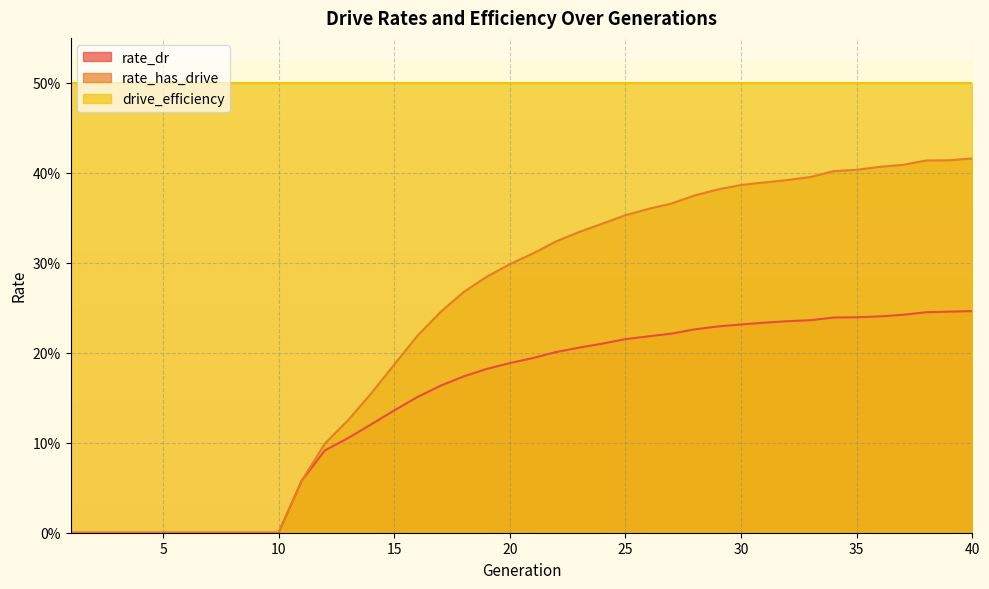

What is the average value of the rate_dr series?

0.1